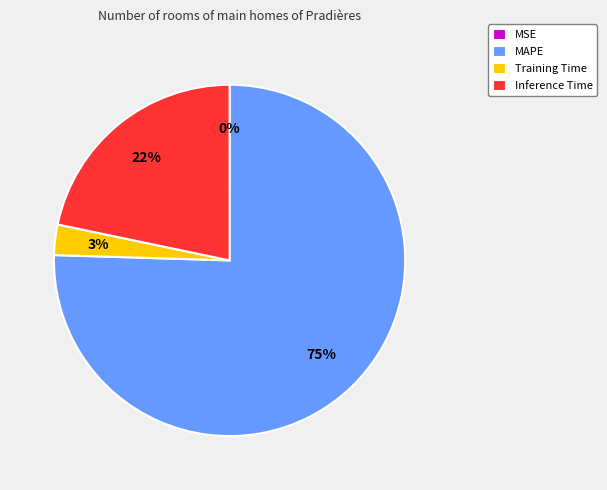

To the nearest percent, what percentage of the pie is MAPE?

75%